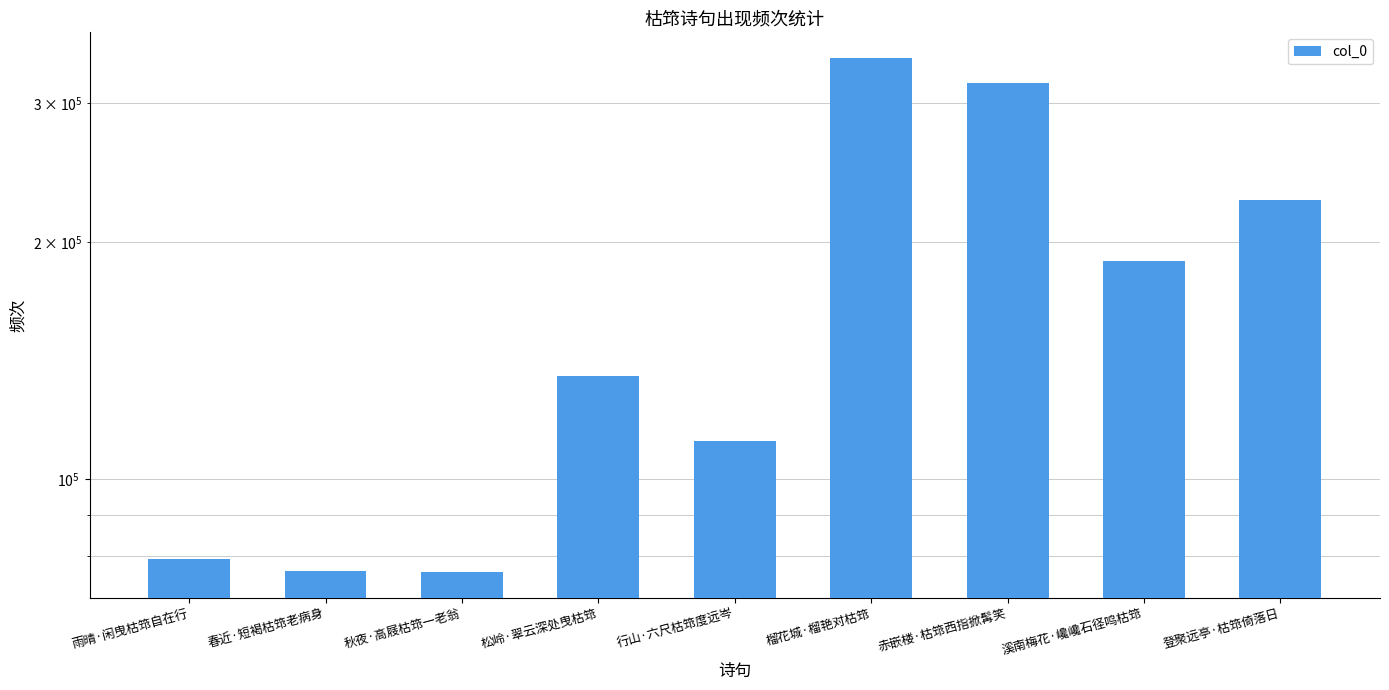

How many bars are there in total?

9